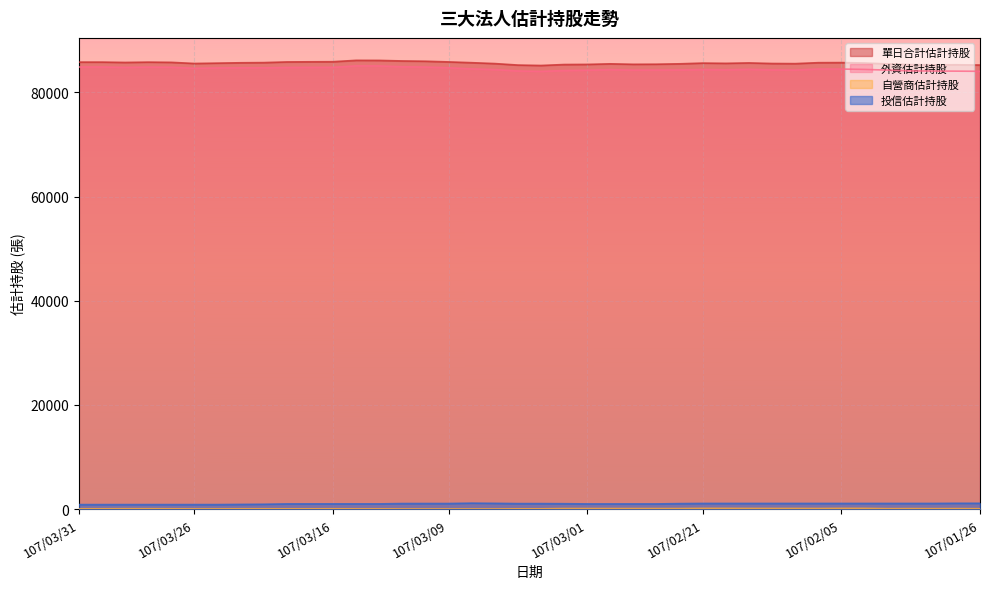

Between 107/02/23 and 107/02/02, which series saw the biggest shift?

單日合計估計持股